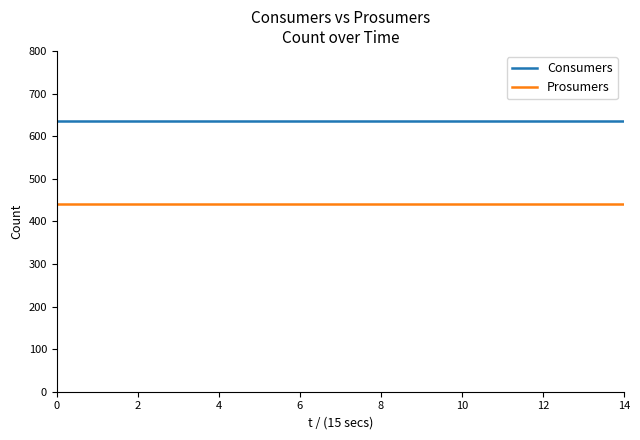

What are all the series names shown in the legend?

Consumers, Prosumers